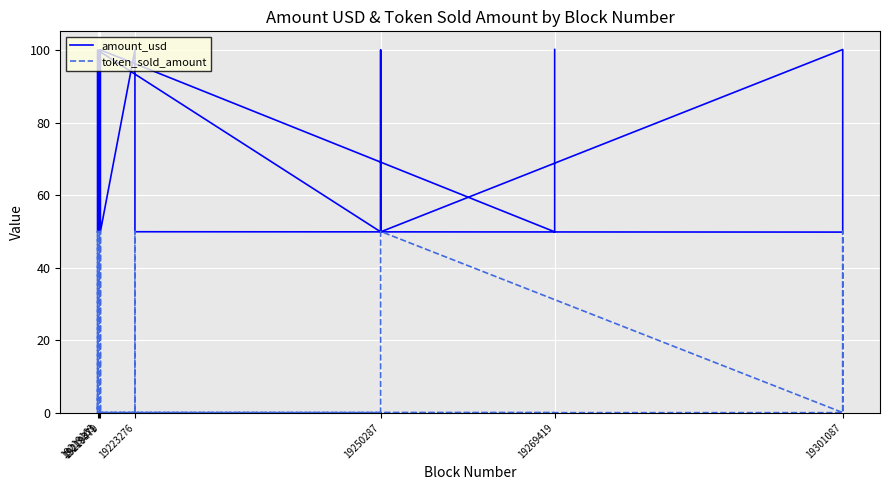

What are all the series names shown in the legend?

amount_usd, token_sold_amount